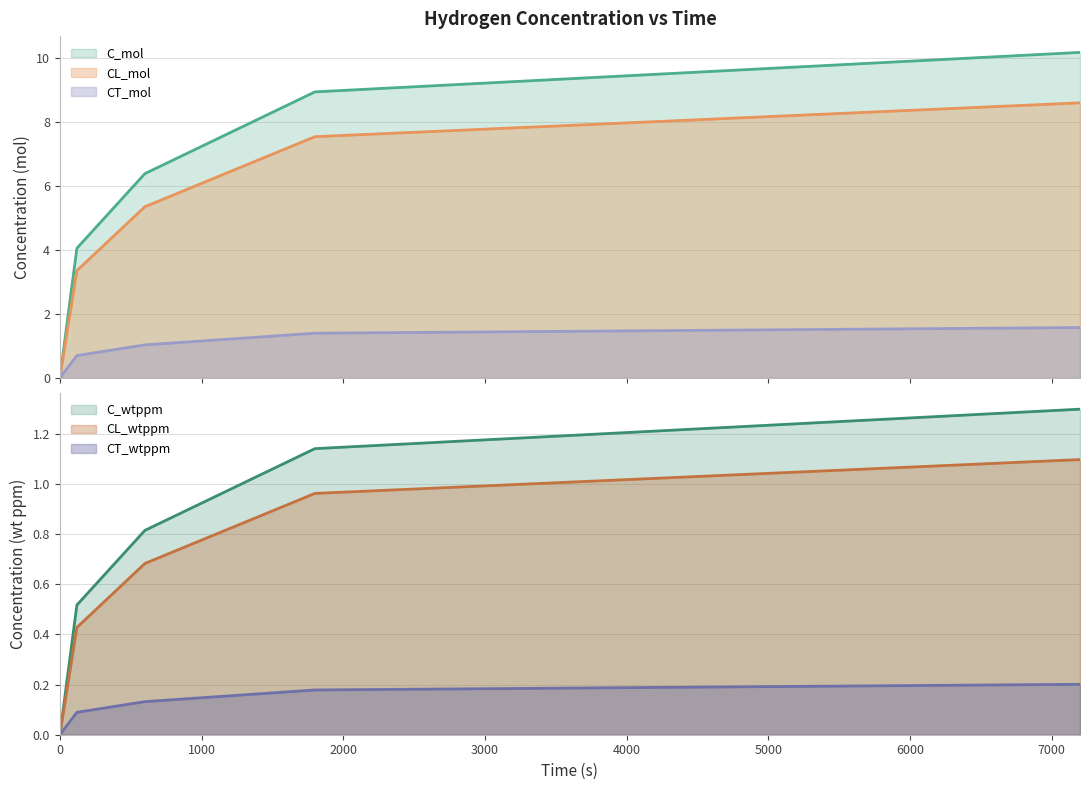

Reading left to right, transcribe all the data shown in this chart.

C_mol: 0=0.0	120=4.0	600=6.4	1800=8.9	7200=10.2
CL_mol: 0=0.0	120=3.4	600=5.3	1800=7.5	7200=8.6
CT_mol: 0=0.0	120=0.7	600=1.0	1800=1.4	7200=1.6
C_wtppm: 0=0.0	120=0.5	600=0.8	1800=1.1	7200=1.3
CL_wtppm: 0=0.0	120=0.4	600=0.7	1800=1.0	7200=1.1
CT_wtppm: 0=0.0	120=0.1	600=0.1	1800=0.2	7200=0.2